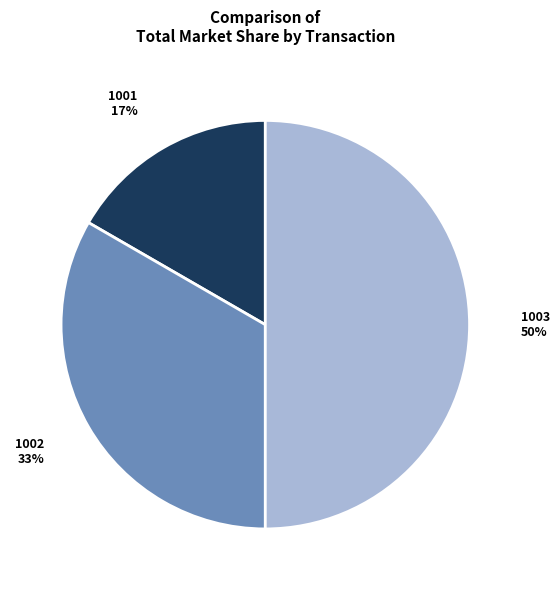

How many slices are in this pie chart?

3